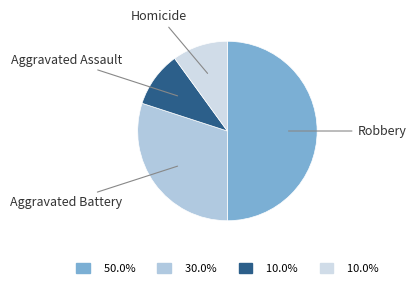

The Aggravated Battery slice represents 30% of the pie. True or false?

True